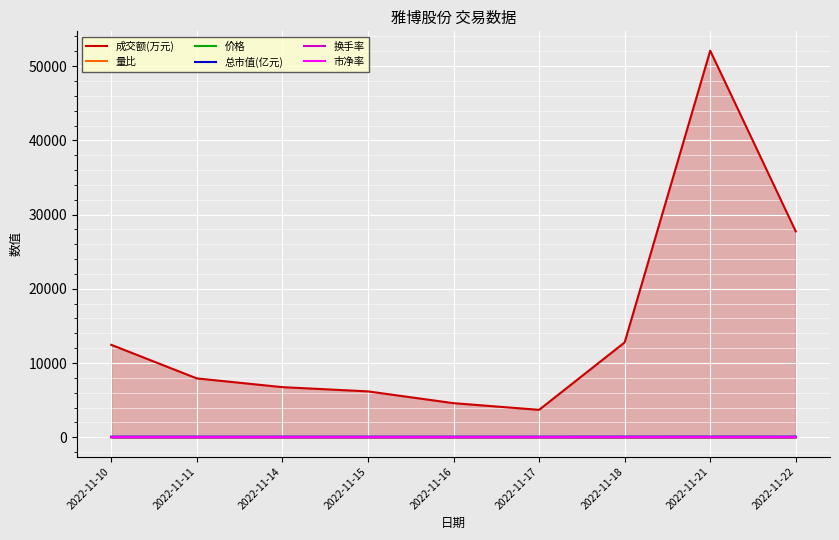

At which category does the chart reach its peak across all series?

2022-11-21